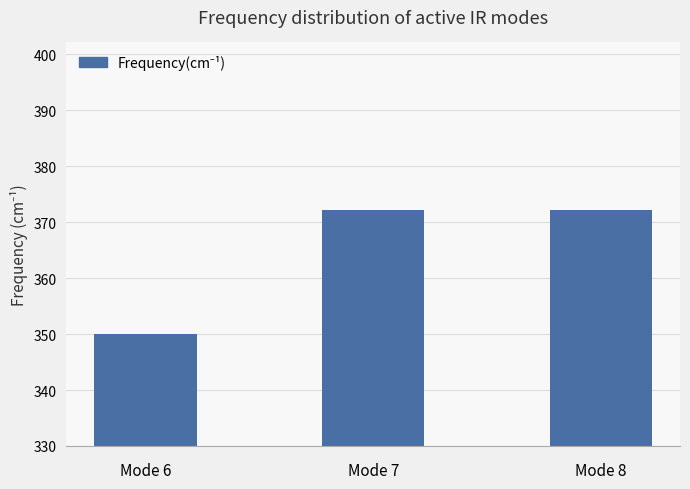

What is the maximum value shown in the chart?

372.1